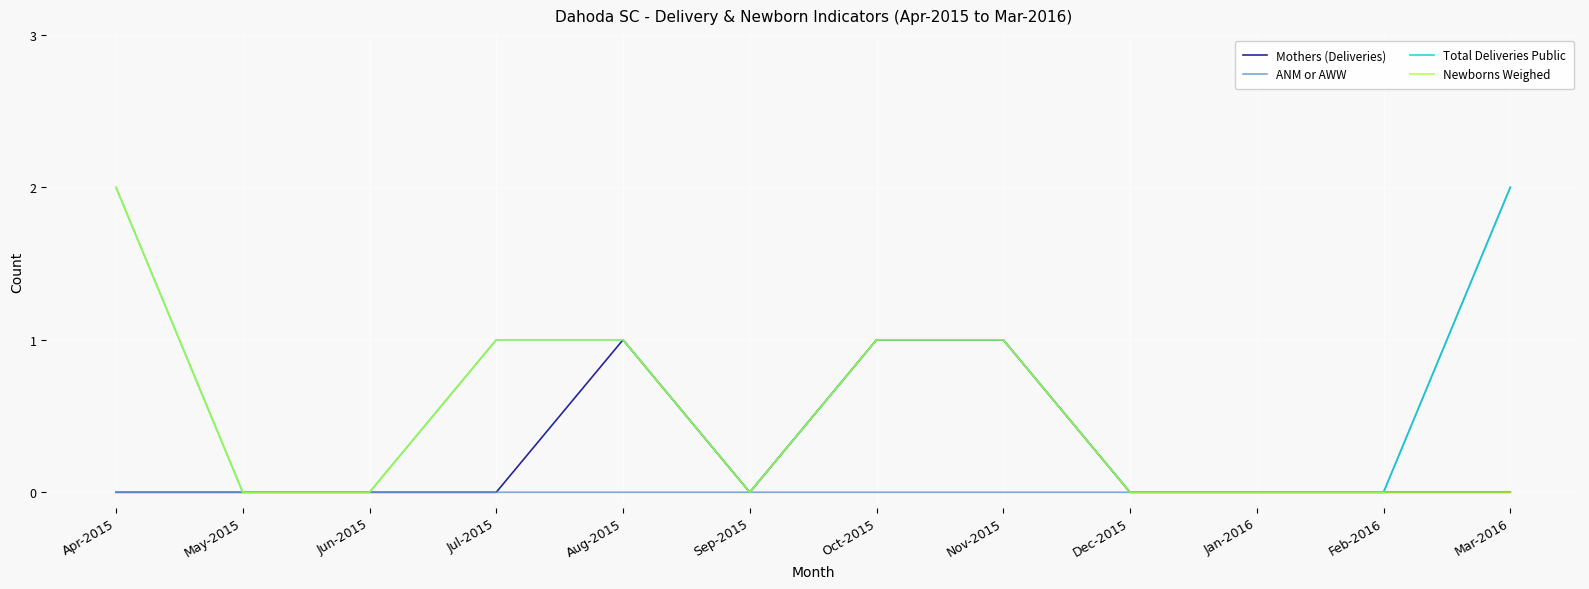

What position from the right is Nov-2015?

5